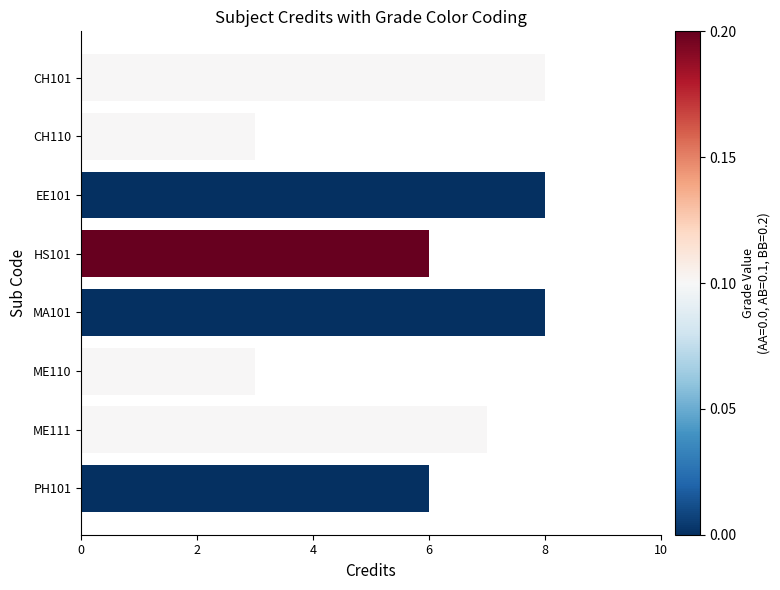

What is the ratio of the value at CH110 to the value at ME110?

1.0